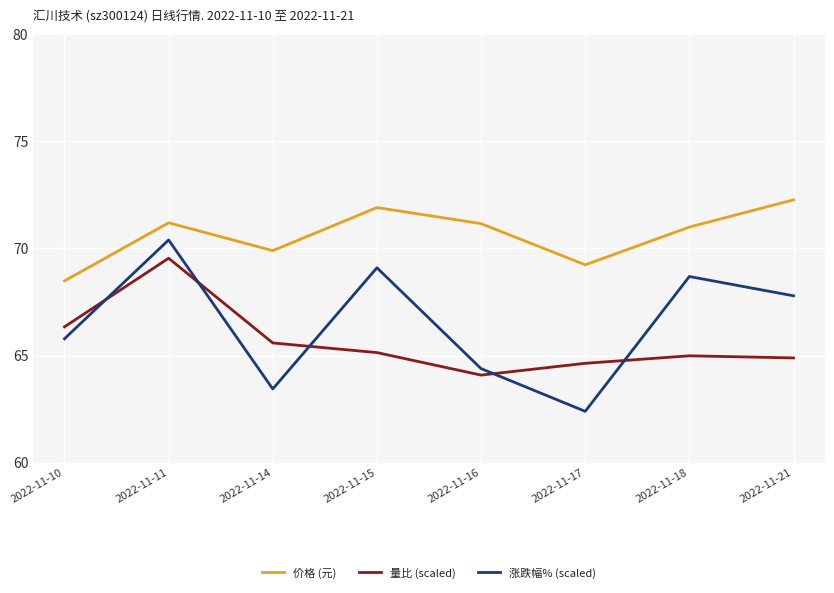

True or false: 价格 (元) and 涨跌幅% (scaled) intersect in this chart.

False